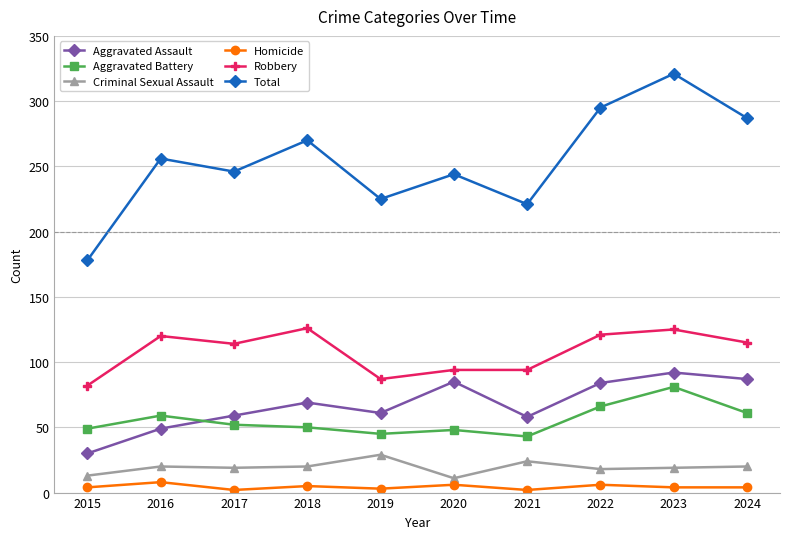

What is the minimum value for Robbery?

82